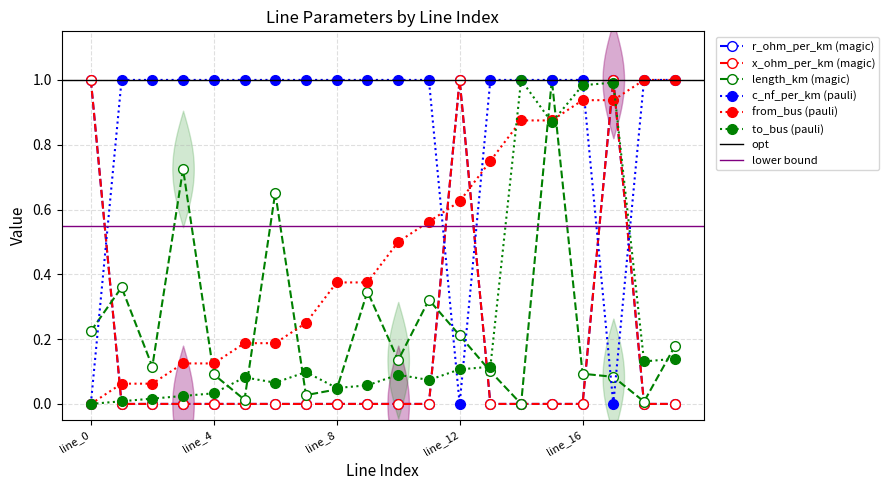

At which label is r_ohm_per_km closest to 0?

line_1